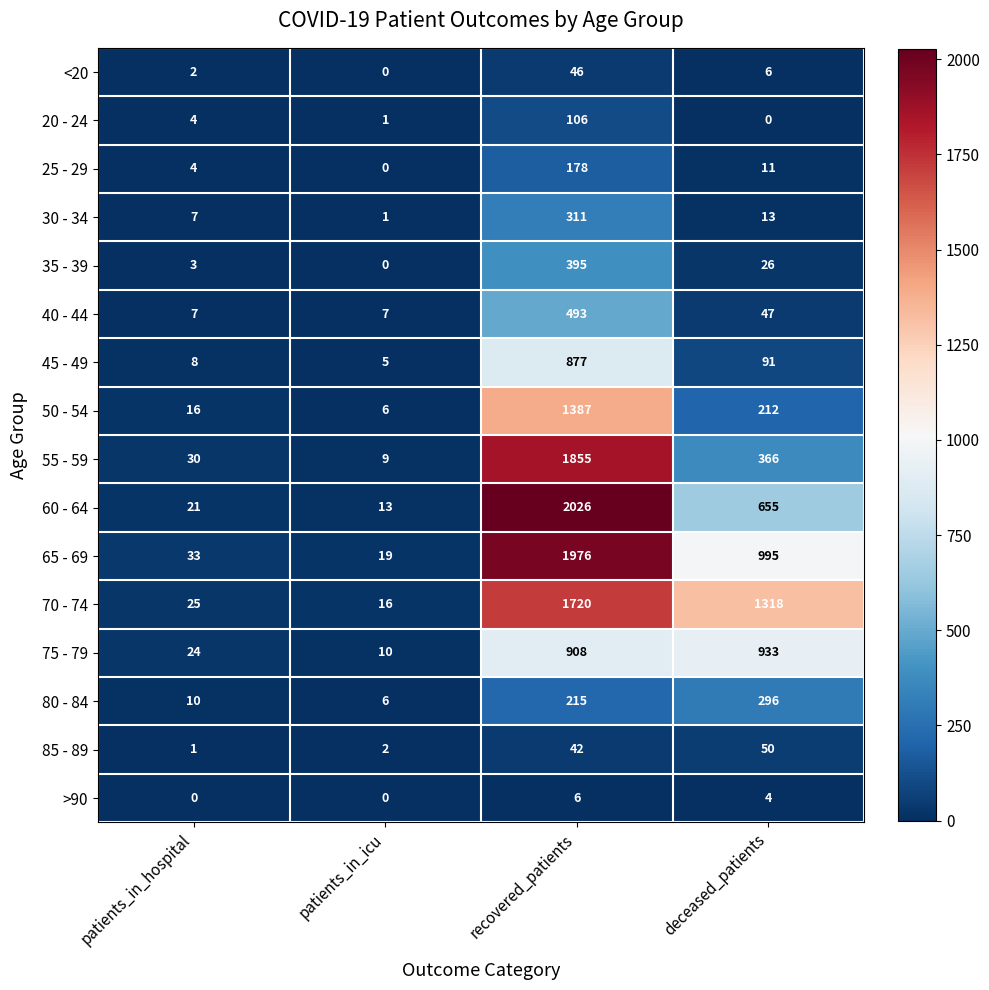

Rank the series by their maximum value, from lowest to highest.

>90, <20, 85 - 89, 20 - 24, 25 - 29, 80 - 84, 30 - 34, 35 - 39, 40 - 44, 45 - 49, 75 - 79, 50 - 54, 70 - 74, 55 - 59, 65 - 69, 60 - 64